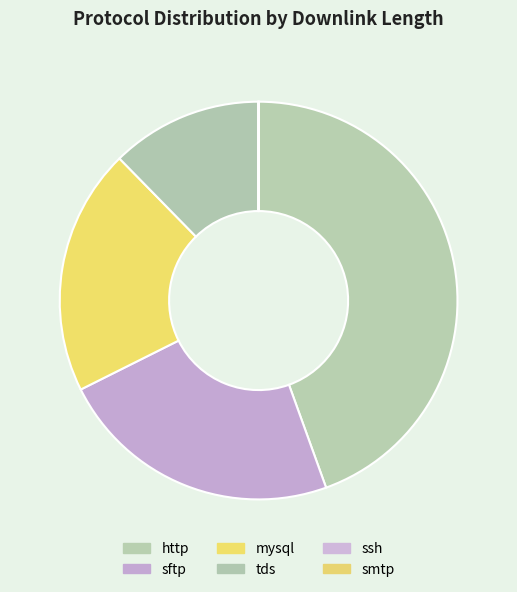

To the nearest percent, what portion does smtp represent?

1%